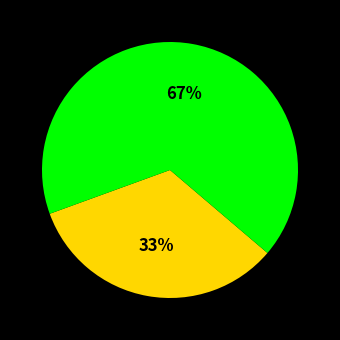

Is there any slice that represents more than half of the pie?

Yes